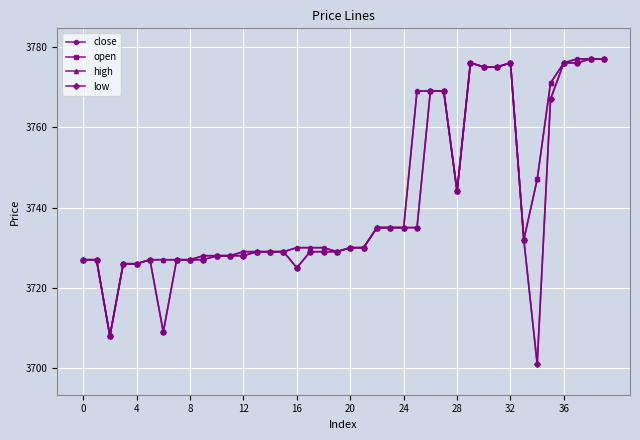

What is the lowest value of the close series?

3701